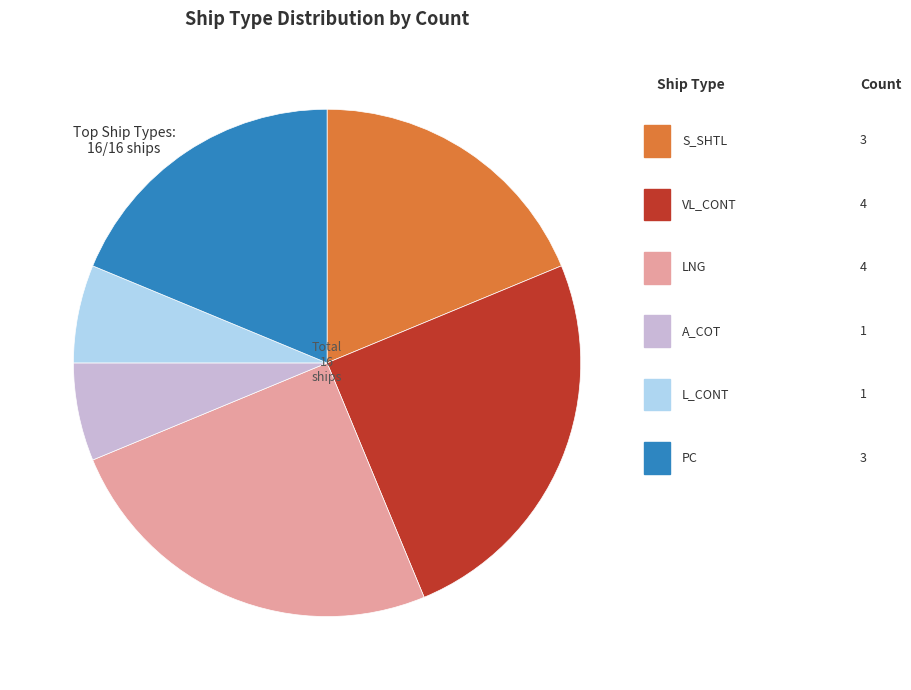

Does any single category account for the majority?

No